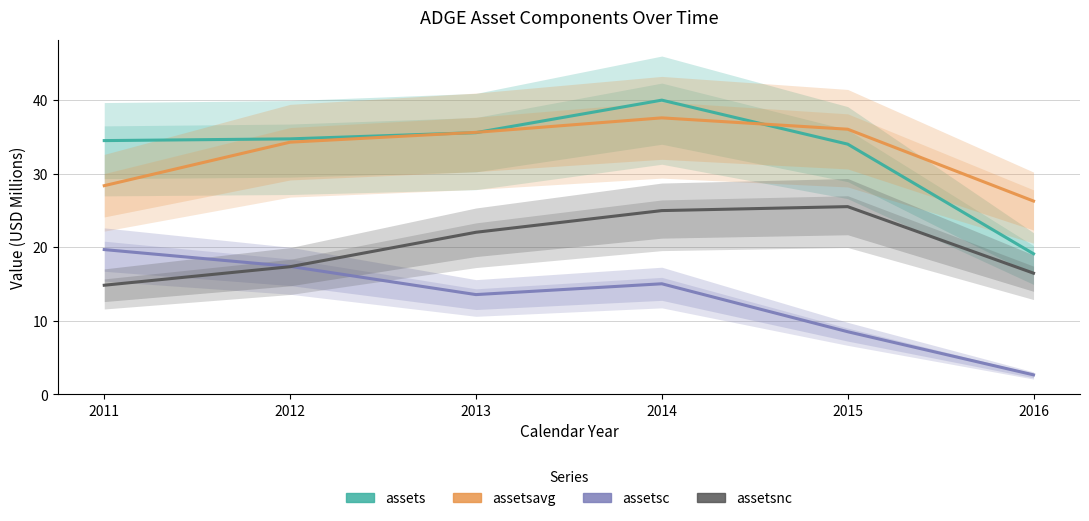

At which category does assetsnc reach its first local peak?

2015